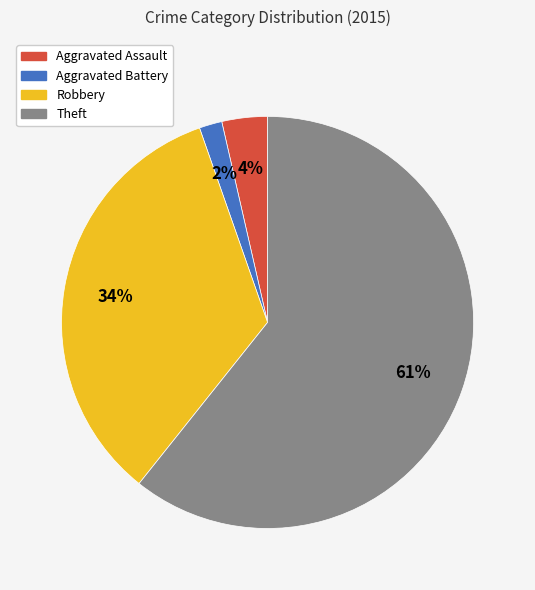

Which has a higher value, Theft or Robbery?

Theft